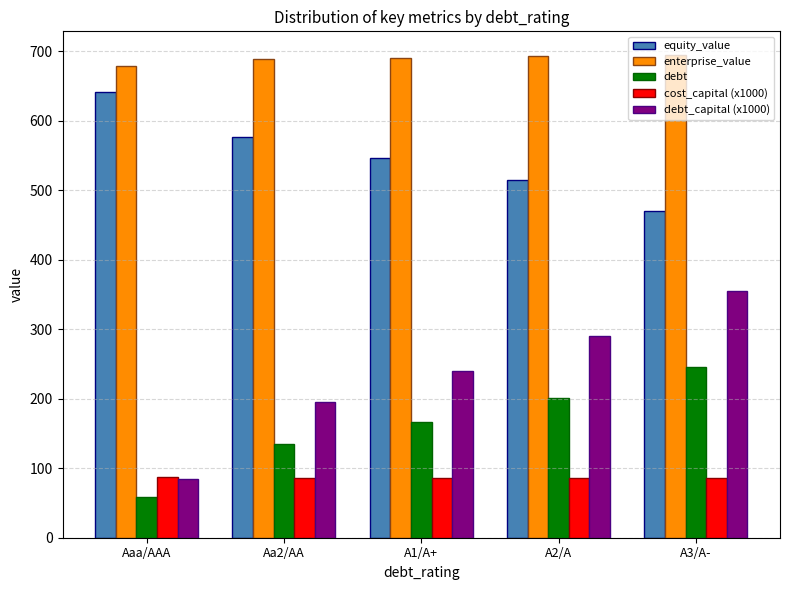

Rank the categories by debt_capital (x1000) value from lowest to highest.

Aaa/AAA, Aa2/AA, A1/A+, A2/A, A3/A-